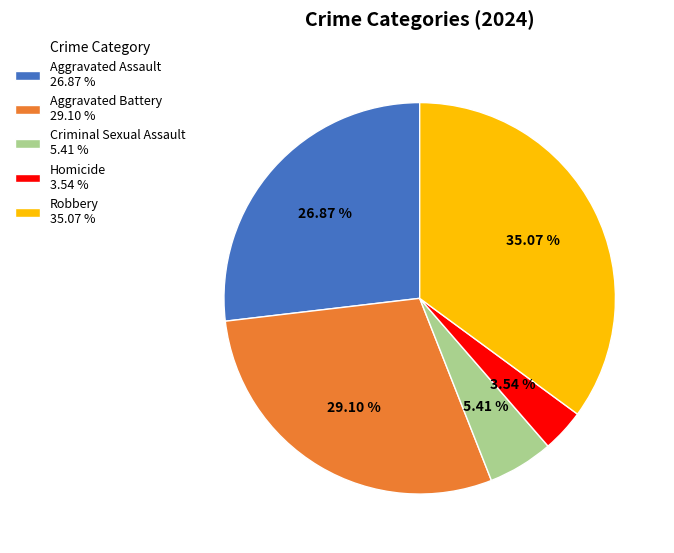

Count the number of slices in the pie.

5